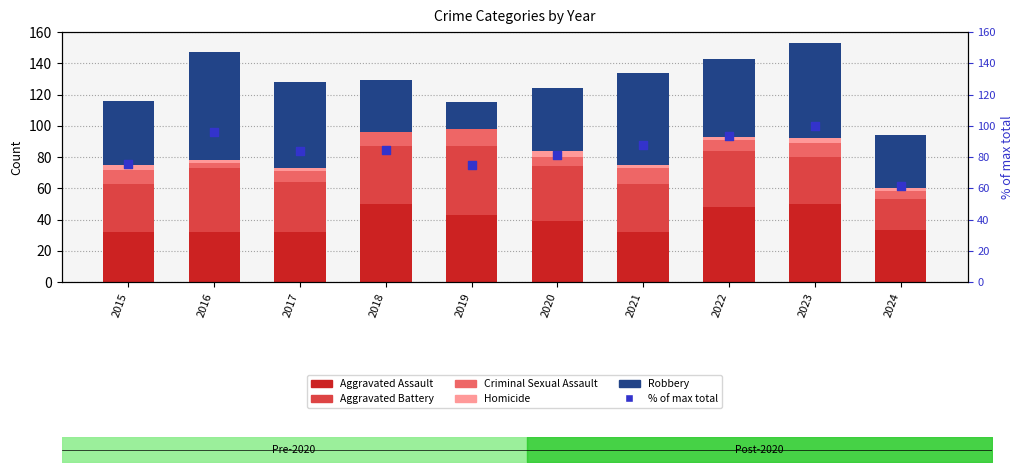

At which category is the sum across all series the highest?

2023